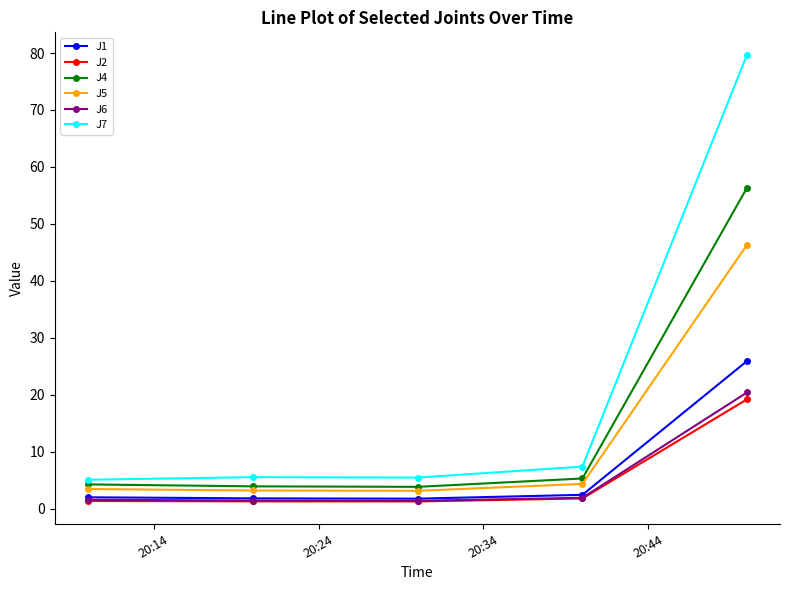

True or false: J4 and J7 intersect in this chart.

False